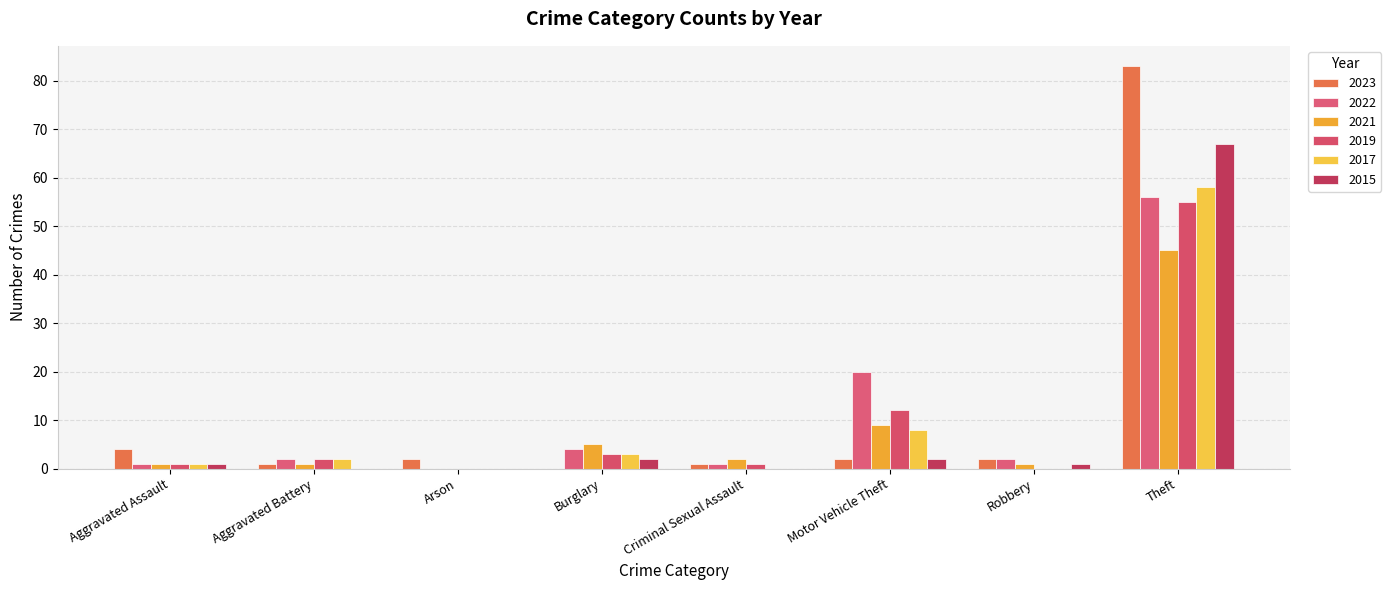

Between Aggravated Assault and Criminal Sexual Assault, which is larger?

Aggravated Assault